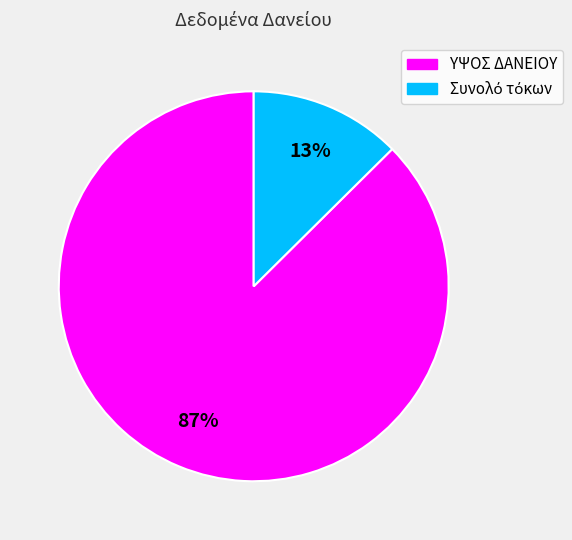

Which slice represents more than half of the pie?

ΥΨΟΣ ΔΑΝΕΙΟΥ